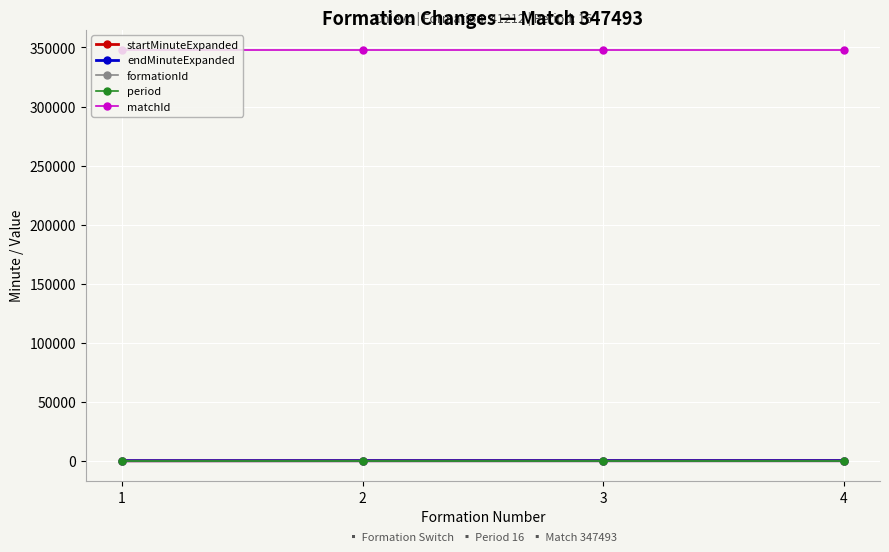

Is the value of matchId at 3 greater than the value of startMinuteExpanded at 4?

Yes